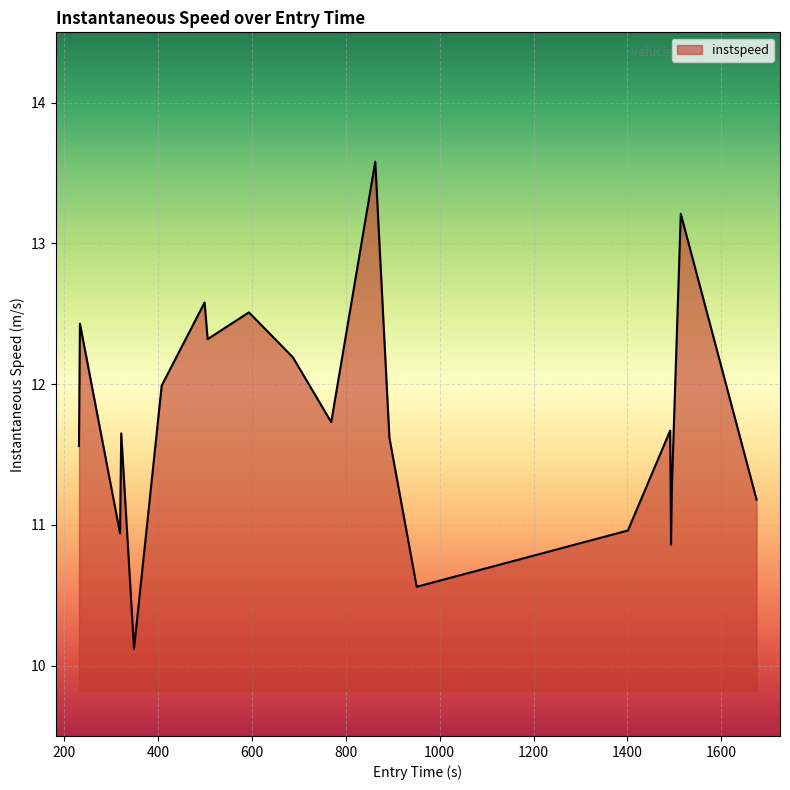

What is the difference between the maximum and minimum values?

3.5